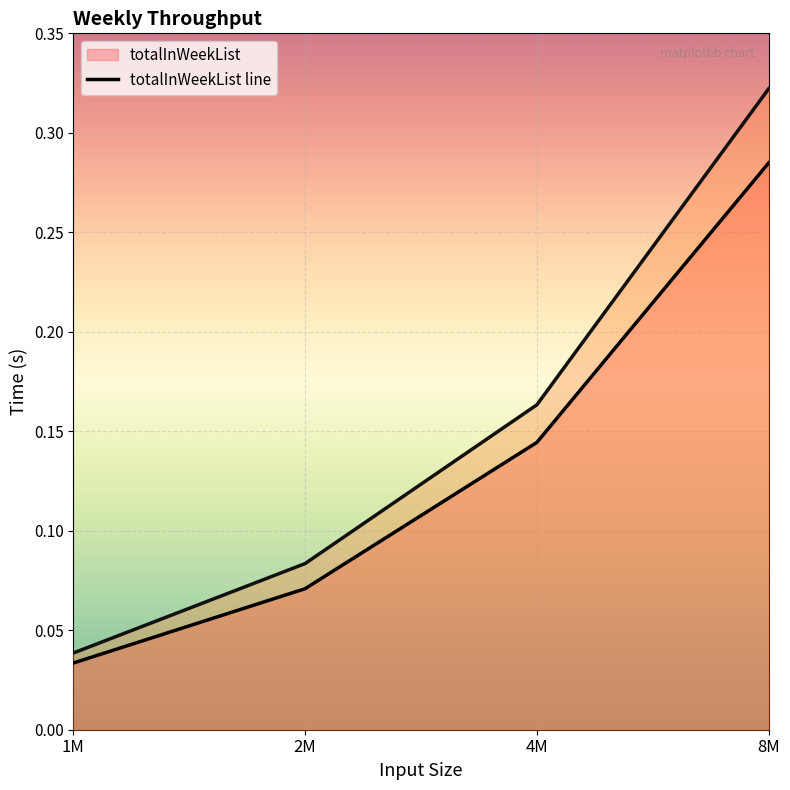

What is the greatest value displayed?

0.3